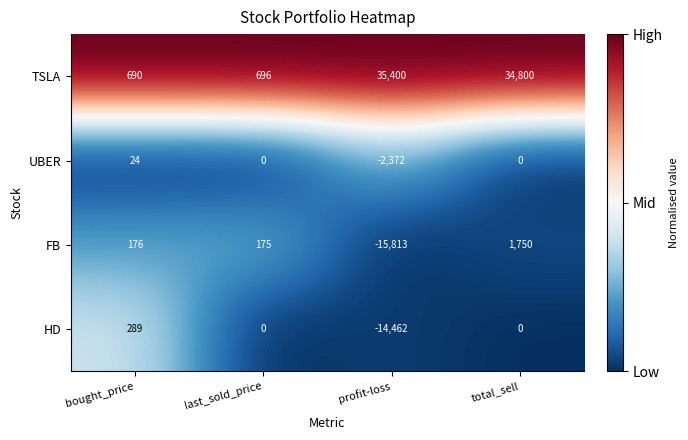

What is the difference between the second highest and minimum values in the TSLA series?

34110